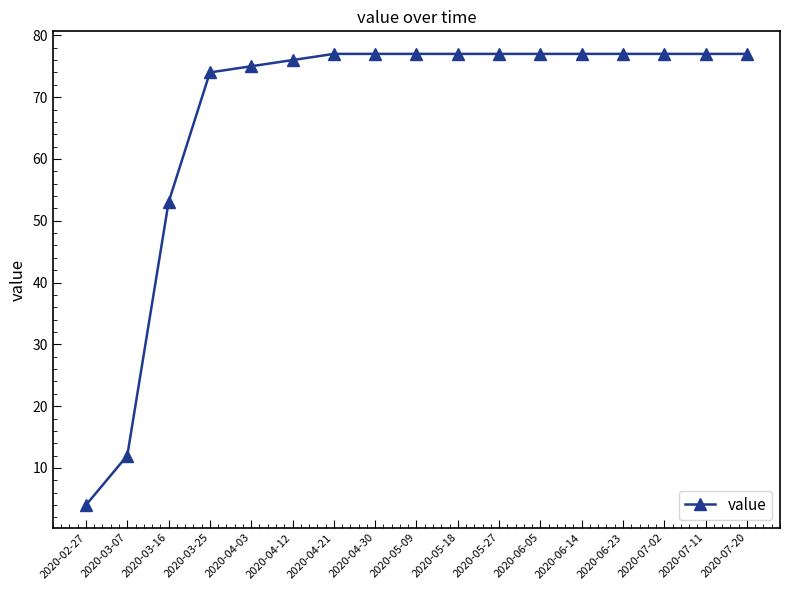

Reading left to right, what are all the values shown in this chart?

2020-02-27=4	2020-03-07=12	2020-03-16=53	2020-03-25=74	2020-04-03=75	2020-04-12=76	2020-04-21=77	2020-04-30=77	2020-05-09=77	2020-05-18=77	2020-05-27=77	2020-06-05=77	2020-06-14=77	2020-06-23=77	2020-07-02=77	2020-07-11=77	2020-07-20=77